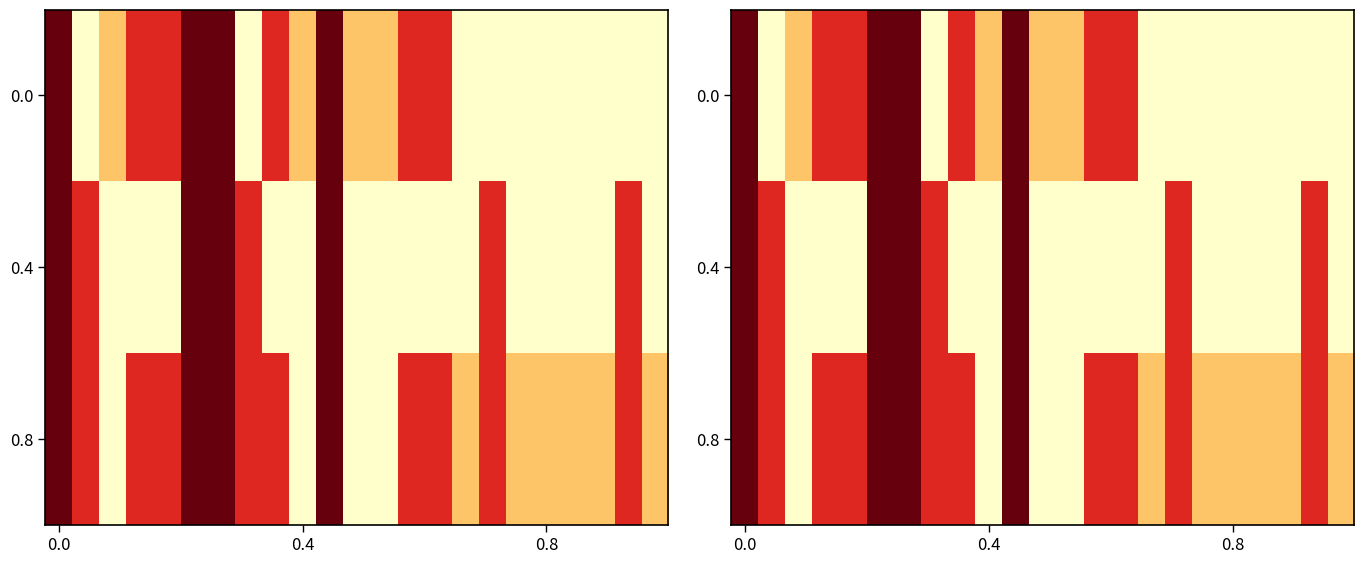

How many values in 0.4 are above zero?

8